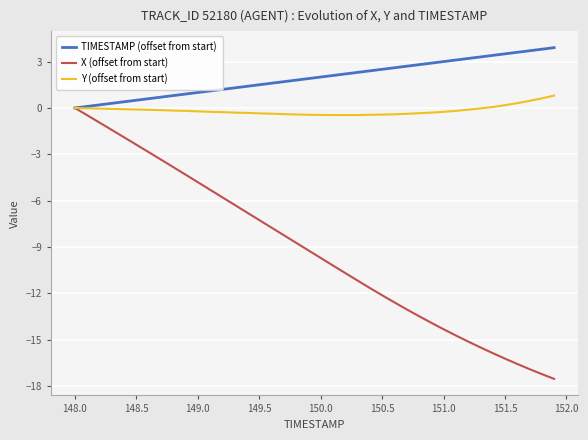

How many lines are shown in the chart?

3